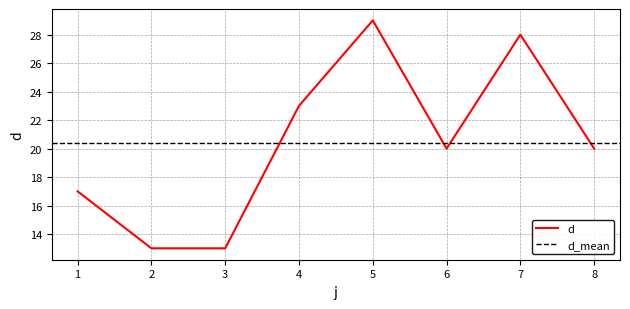

Count the number of data series in this chart.

1